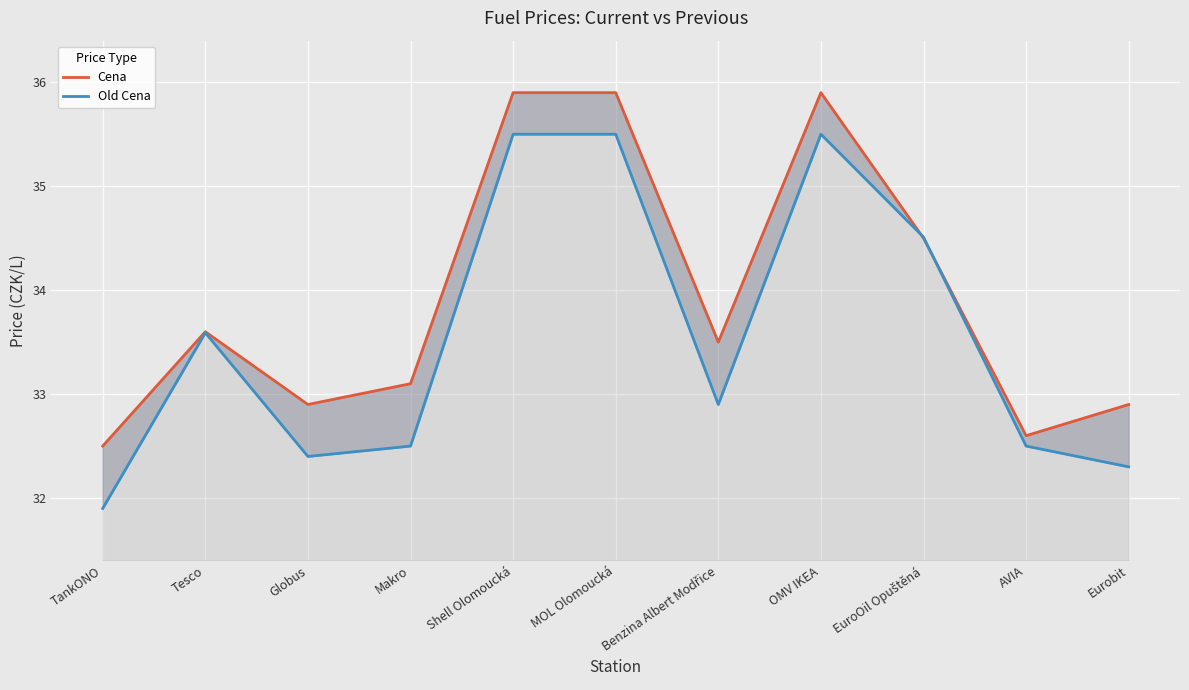

Between which two adjacent categories do Old Cena and Cena first intersect?

OMV IKEA and EuroOil Opuštěná